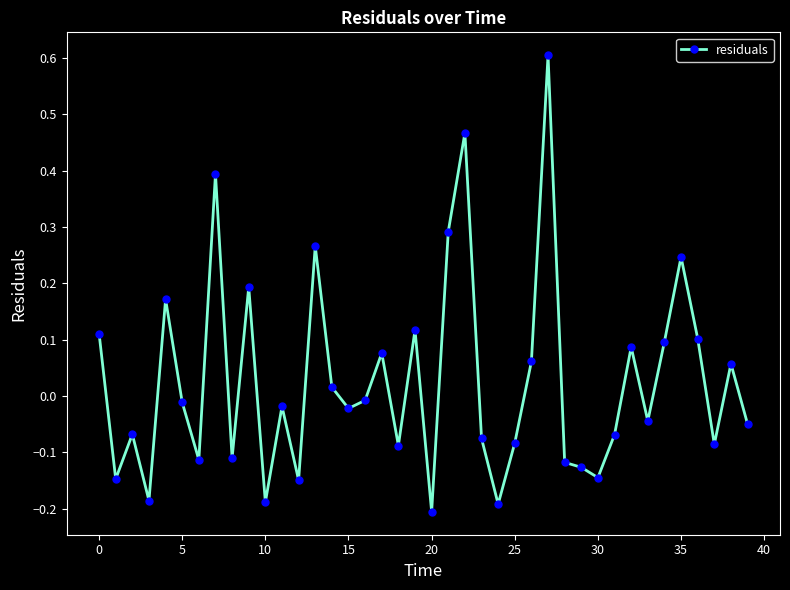

What is the difference between the maximum and minimum values?

0.8